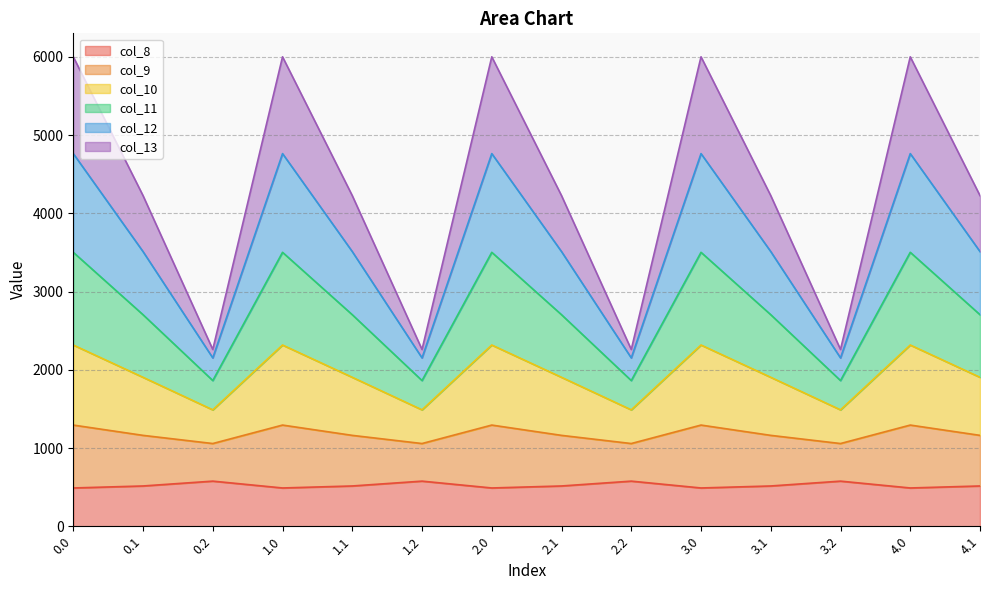

What is the minimum value shown in the chart?

489.3